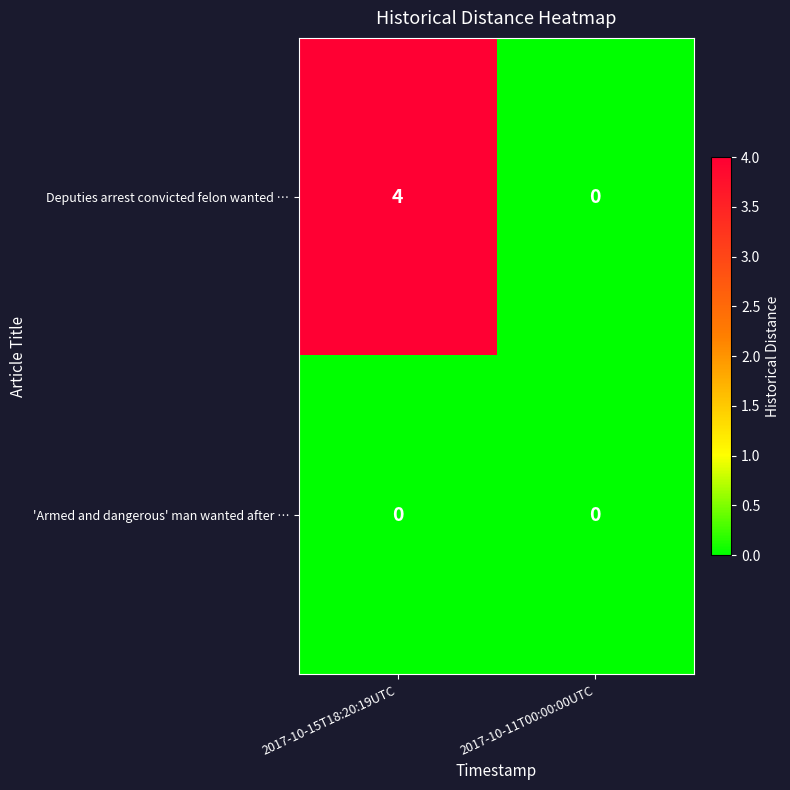

Which series has the largest range (max minus min)?

Deputies arrest convicted felon wanted …